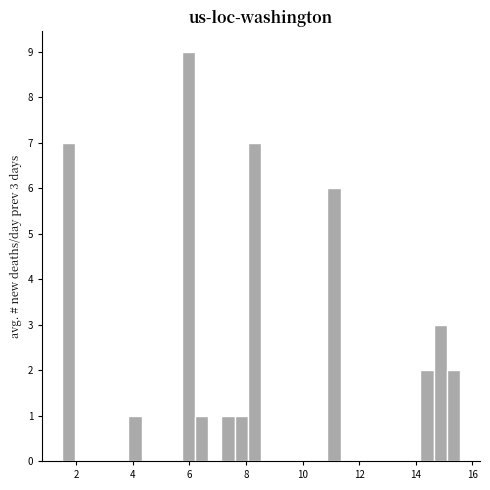

Read against the x-axis, roughly where is the centre of the tallest bar?

6.0